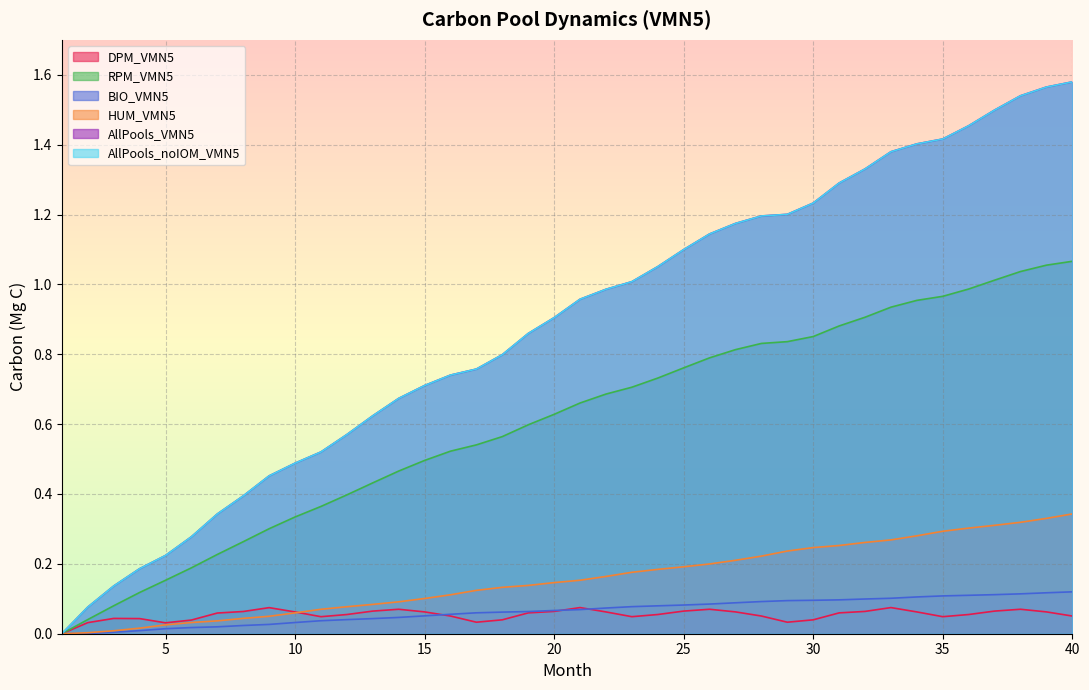

Where is BIO_VMN5 nearest to the value 0?

1